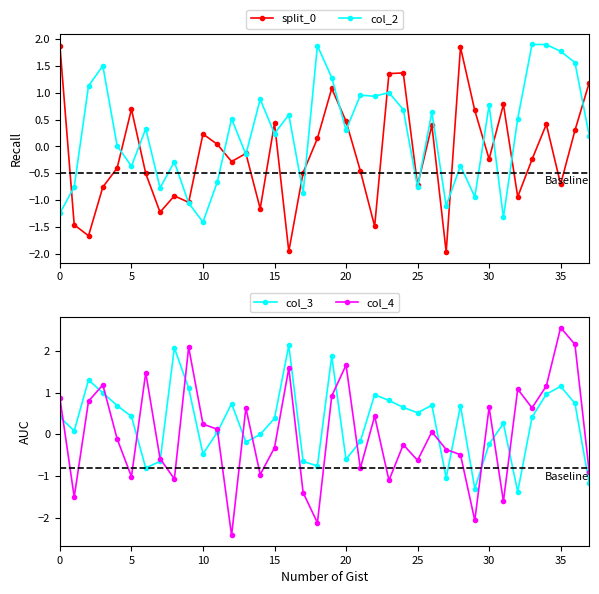

True or false: col_3 and col_4 cross at least once.

True